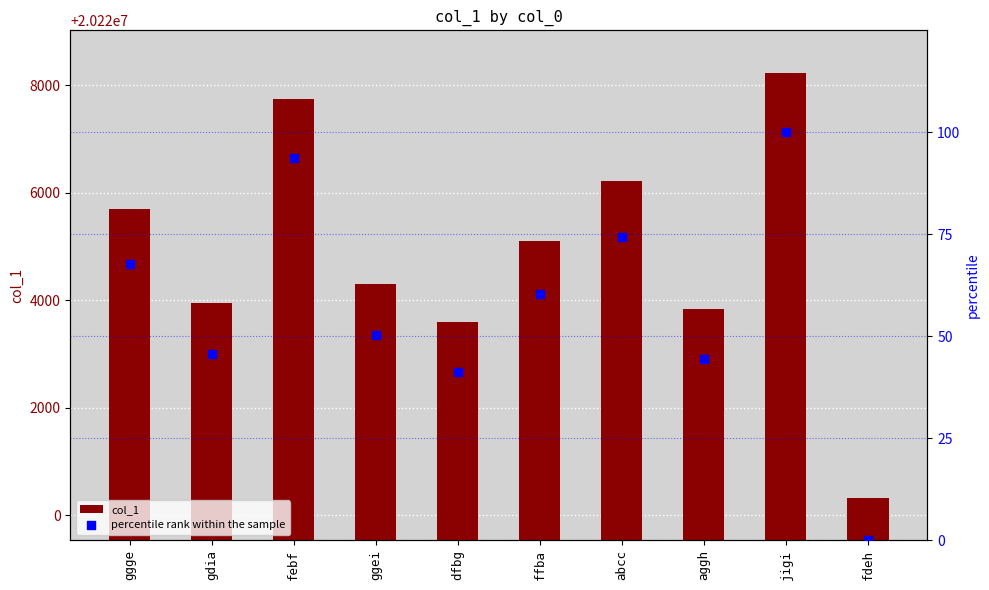

At which category is the sum across all series the highest?

jigi